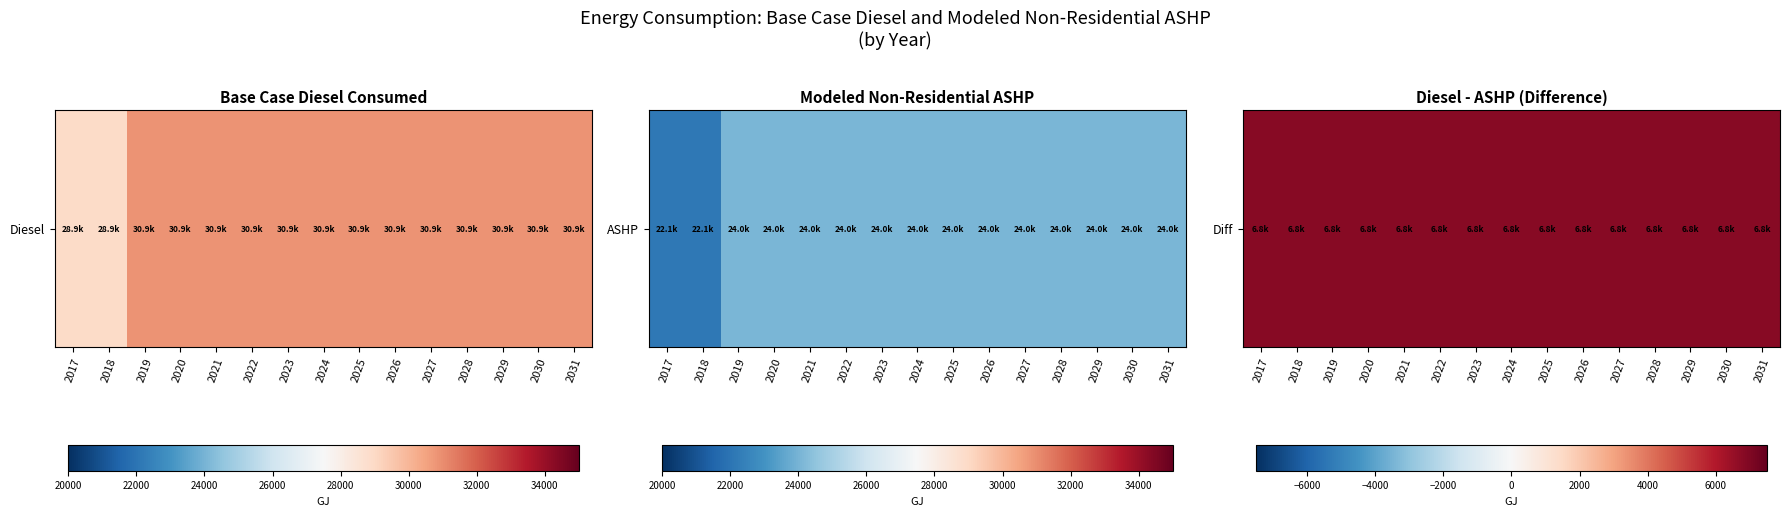

What is the sum of the Modeled non-residential ashp values at 2028 and 2022?

48096.7